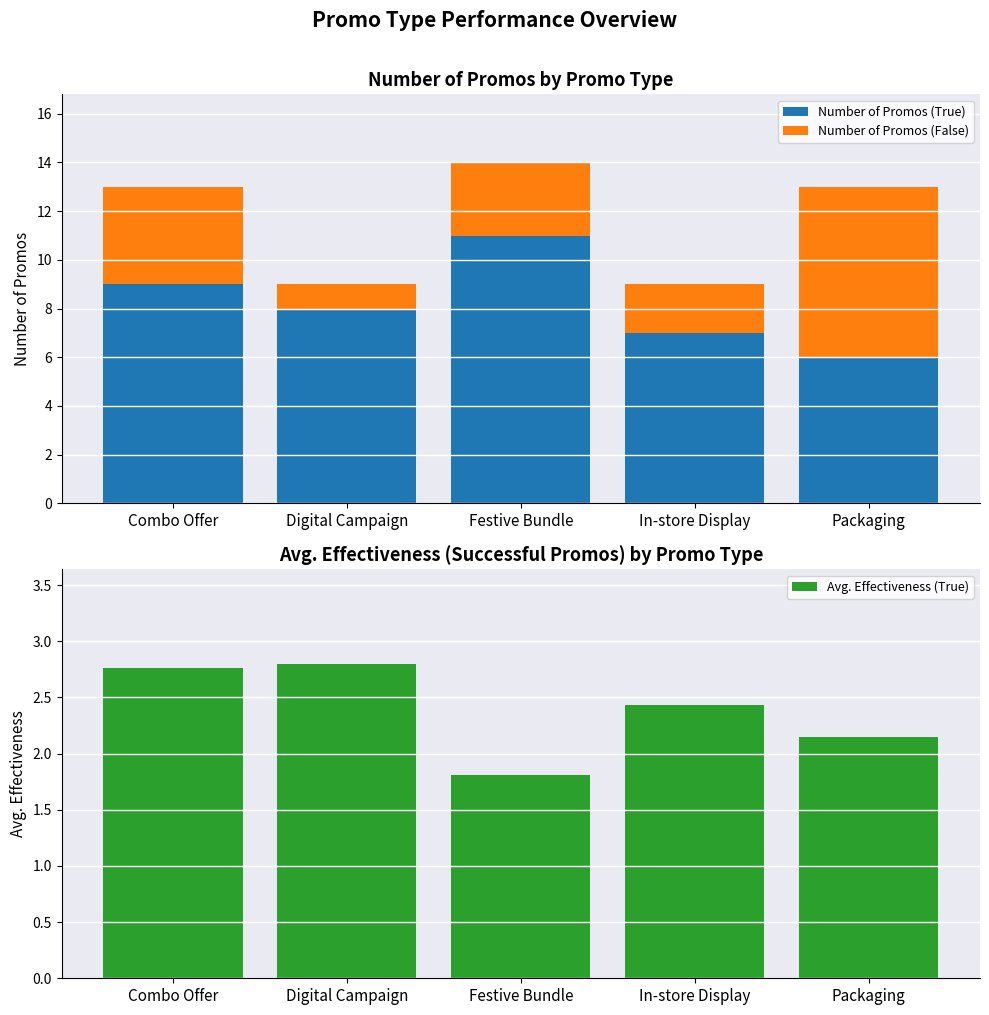

At which label is Number of Promos (True) closest to 8?

Digital Campaign